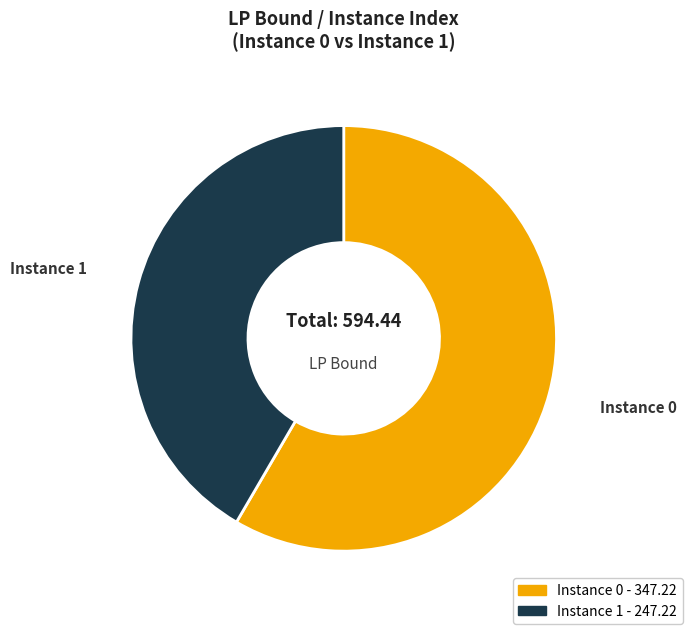

Does any single category account for the majority?

Yes